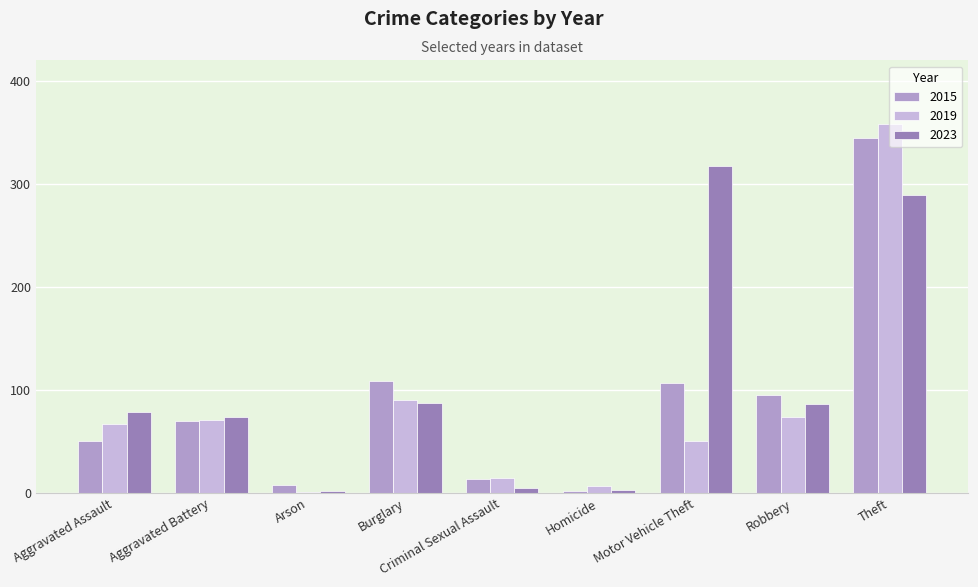

What is the sum of the 2019 values at Robbery and Motor Vehicle Theft?

125